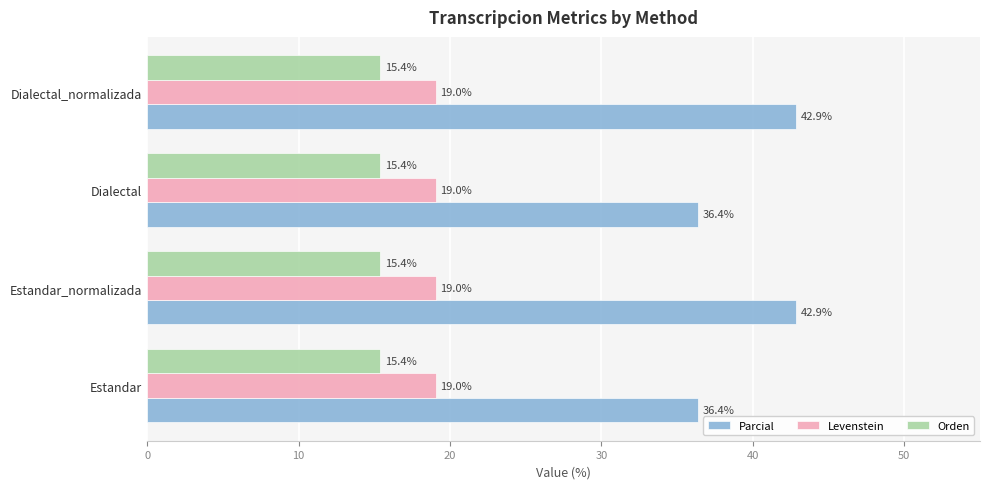

What is the greatest value displayed?

42.9